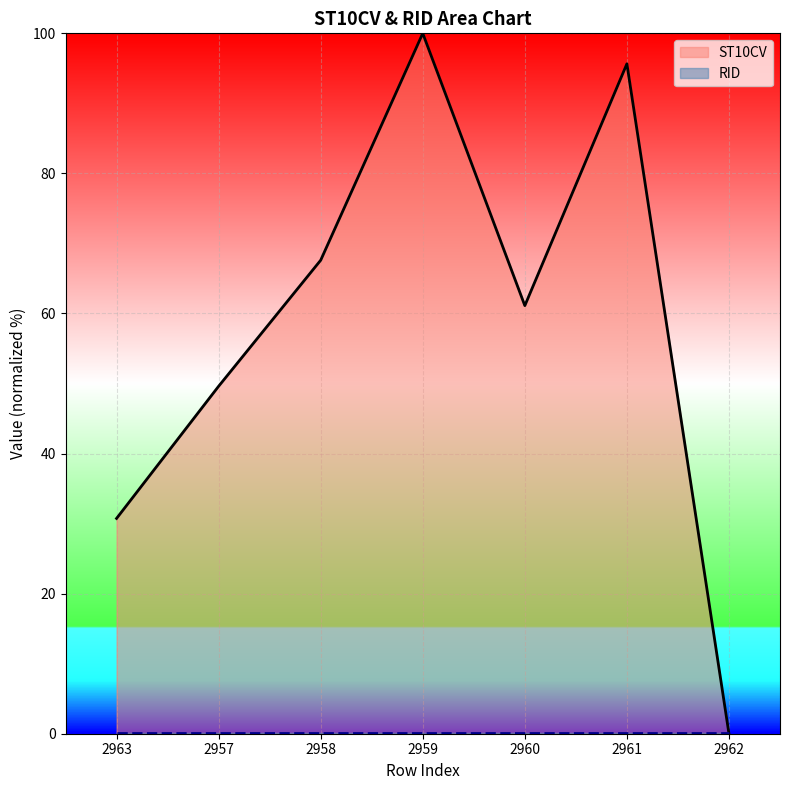

What is the change in value from 2958 to 2962?

-67.6